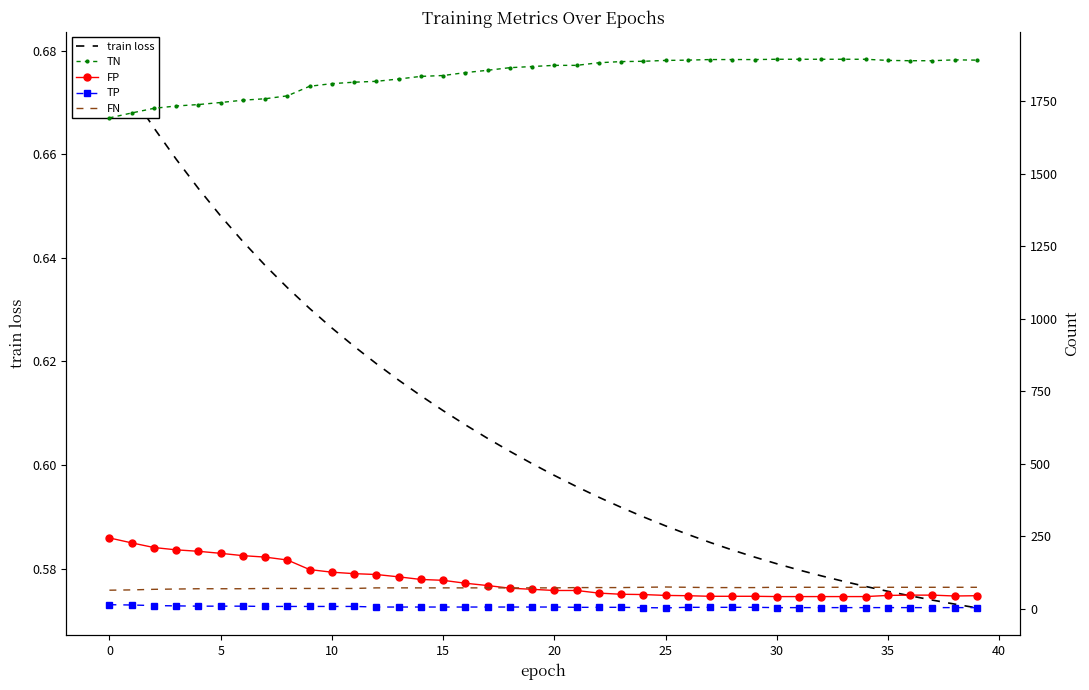

True or false: train loss and TP cross at least once.

False